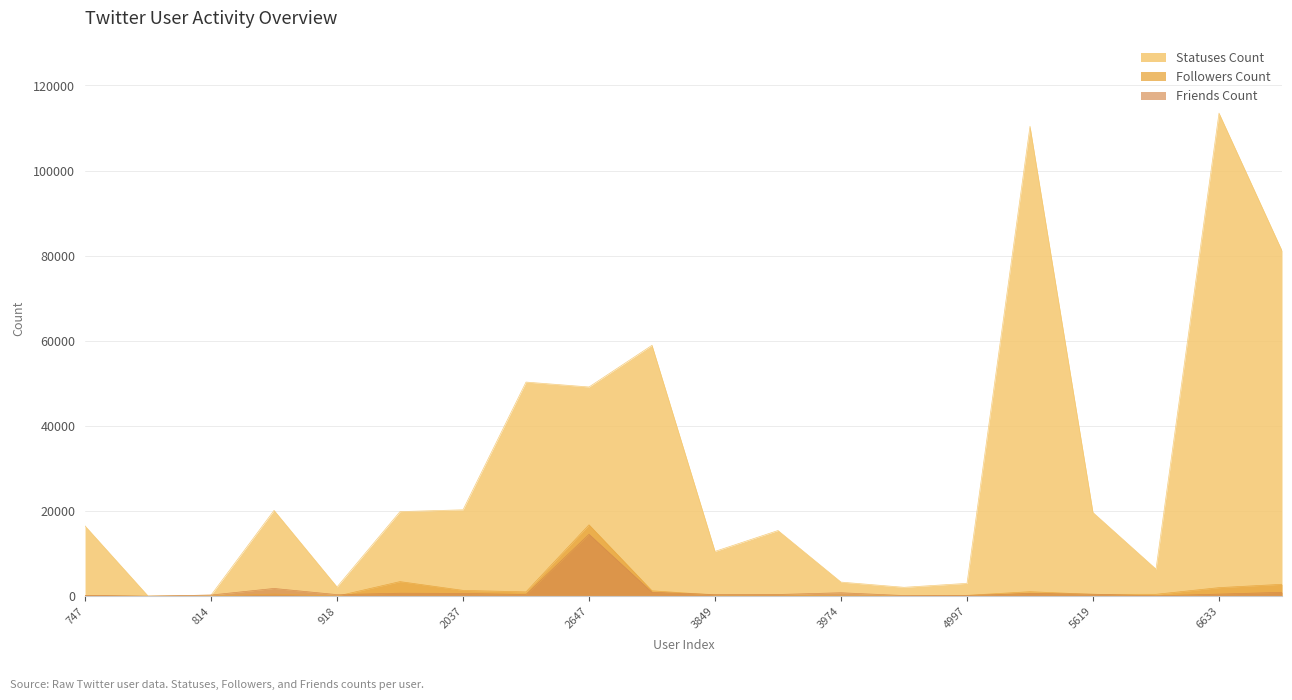

Which category has the lowest value in the Followers Count series?

774